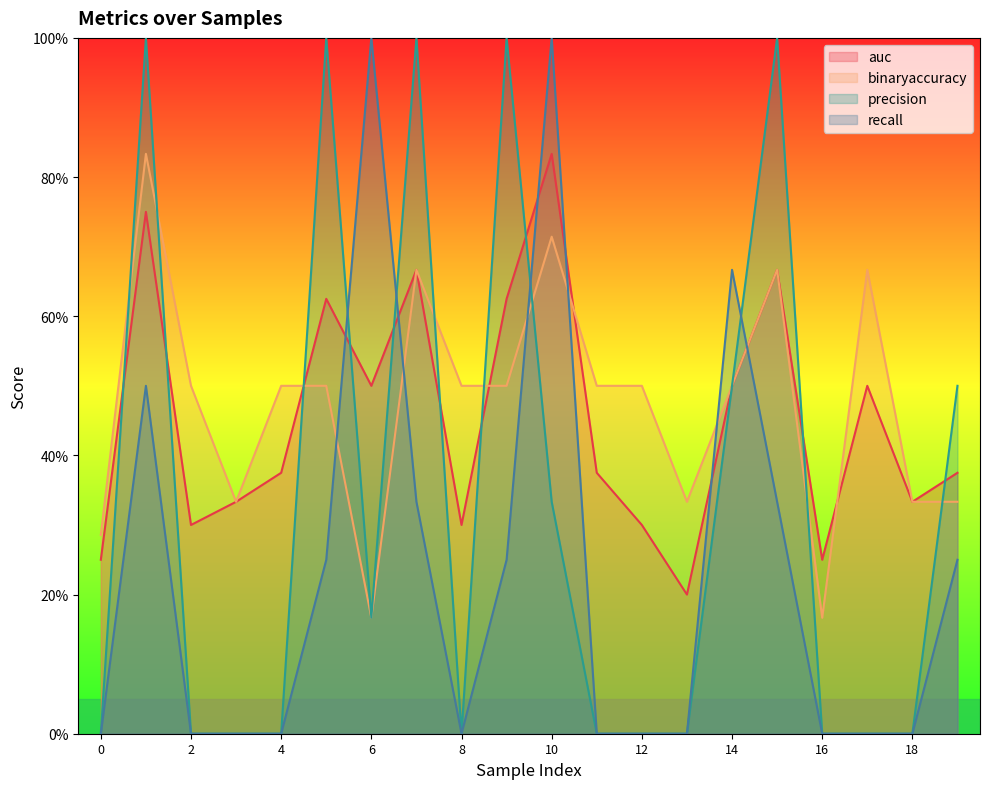

At which label does precision reach its peak?

1